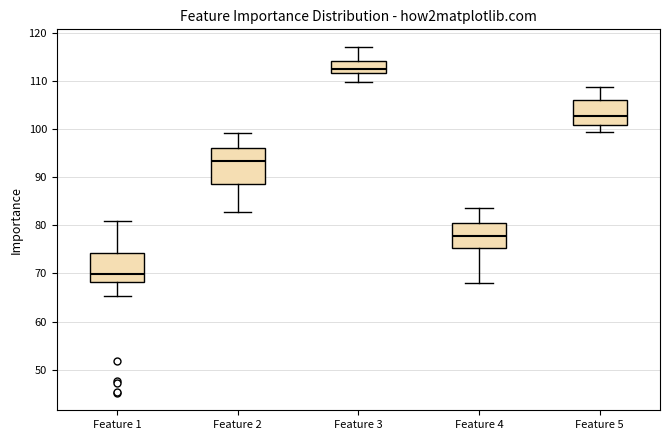

Which box is the tallest, from its lower edge to its upper edge?

Feature 2